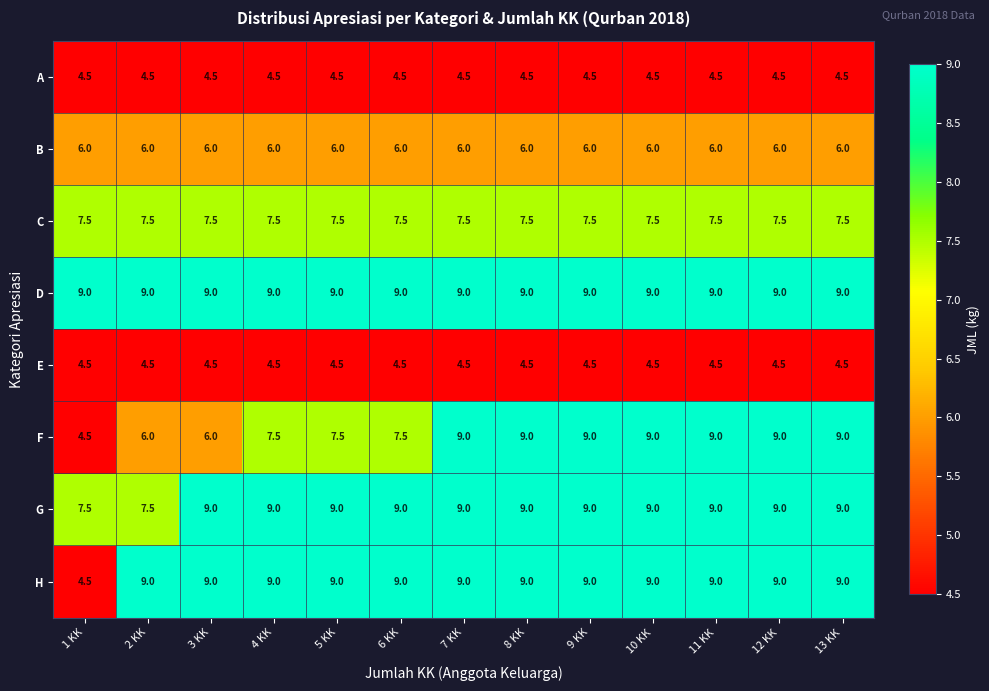

The value of B at 6 KK is 6.0. True or false?

True